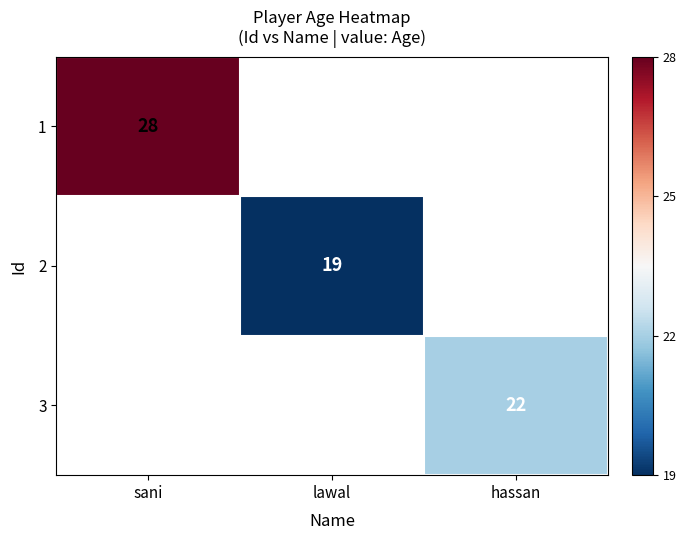

Is it true that 2 equals 6 at lawal?

False